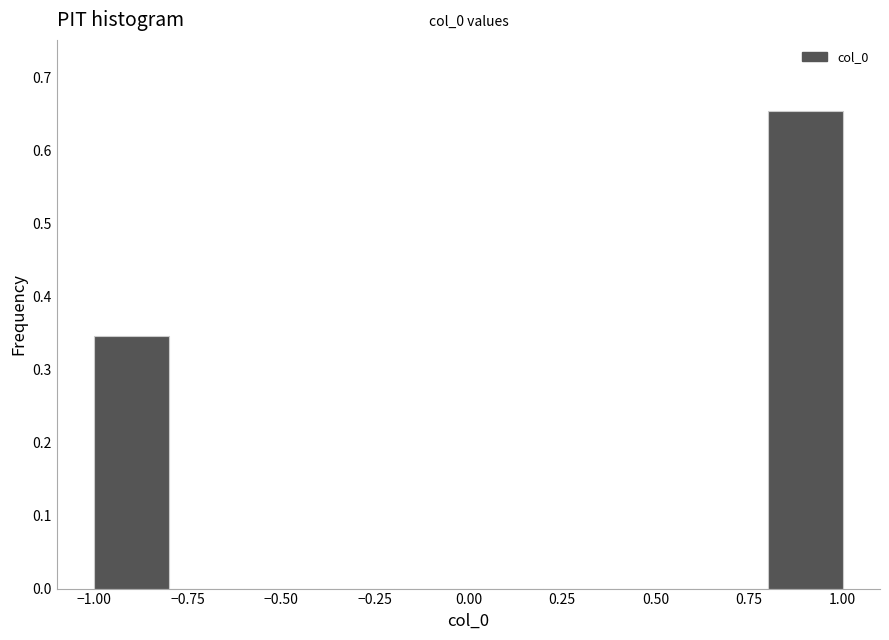

Which range on the x-axis has the tallest bar?

0.8 to 1.0